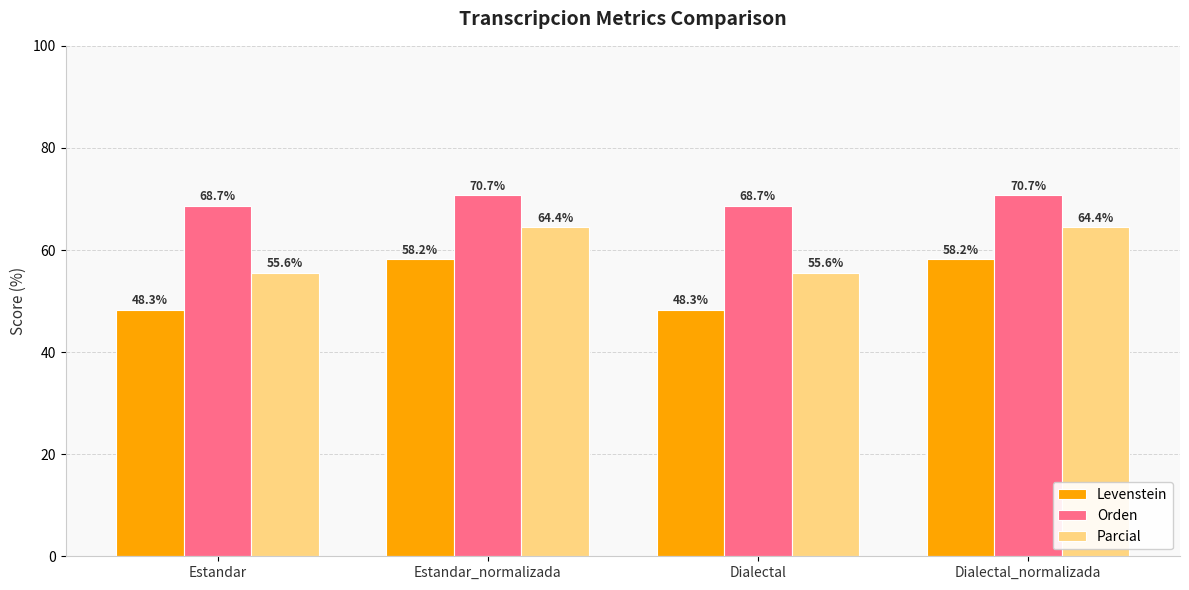

How many data points in Orden are above 70?

2